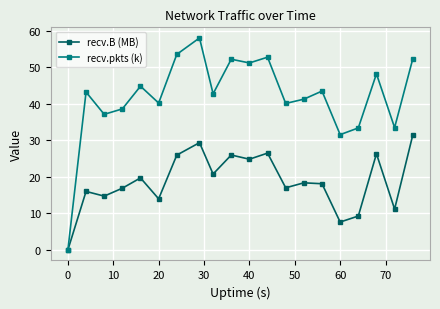

Which series has the widest spread of values?

recv.pkts (k)